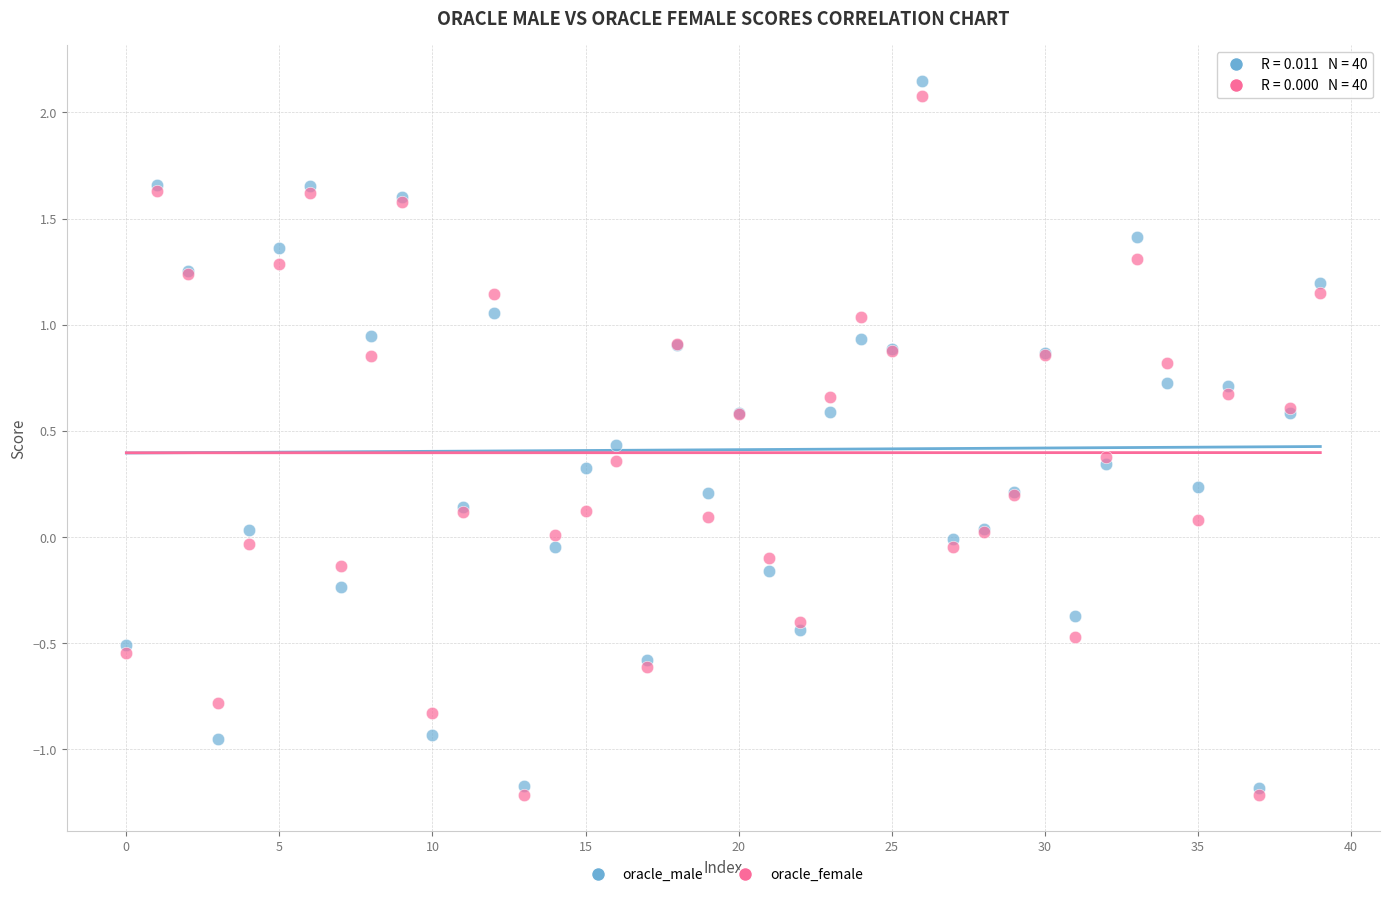

What are all the series names shown in the legend?

oracle_male, oracle_female